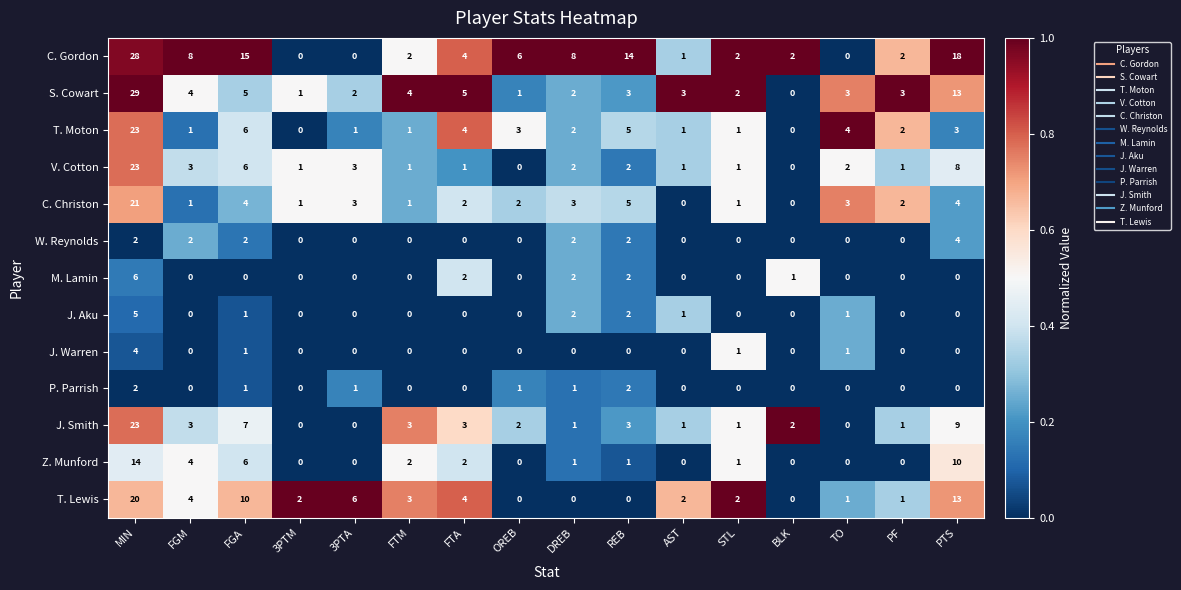

What is the sum of the T. Moton values at FTA and BLK?

4